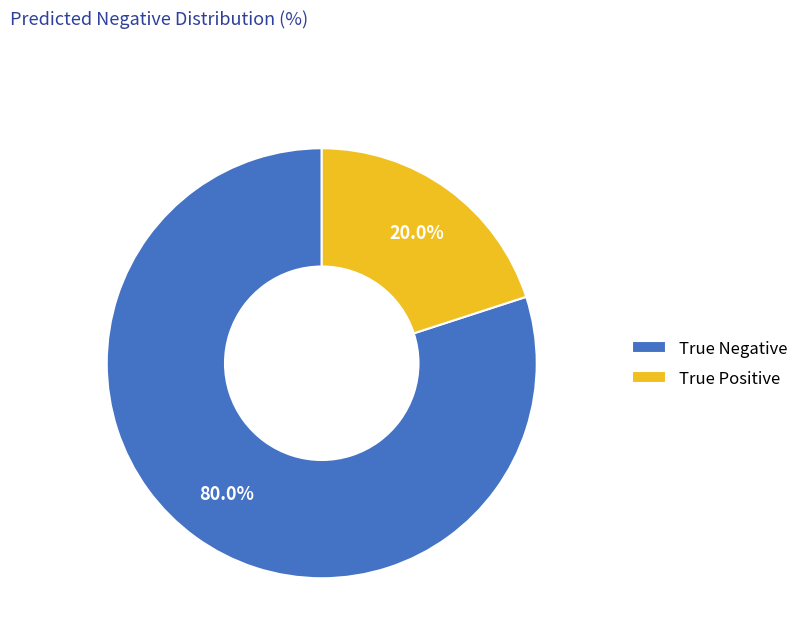

Does True Positive represent more than half of the total?

No